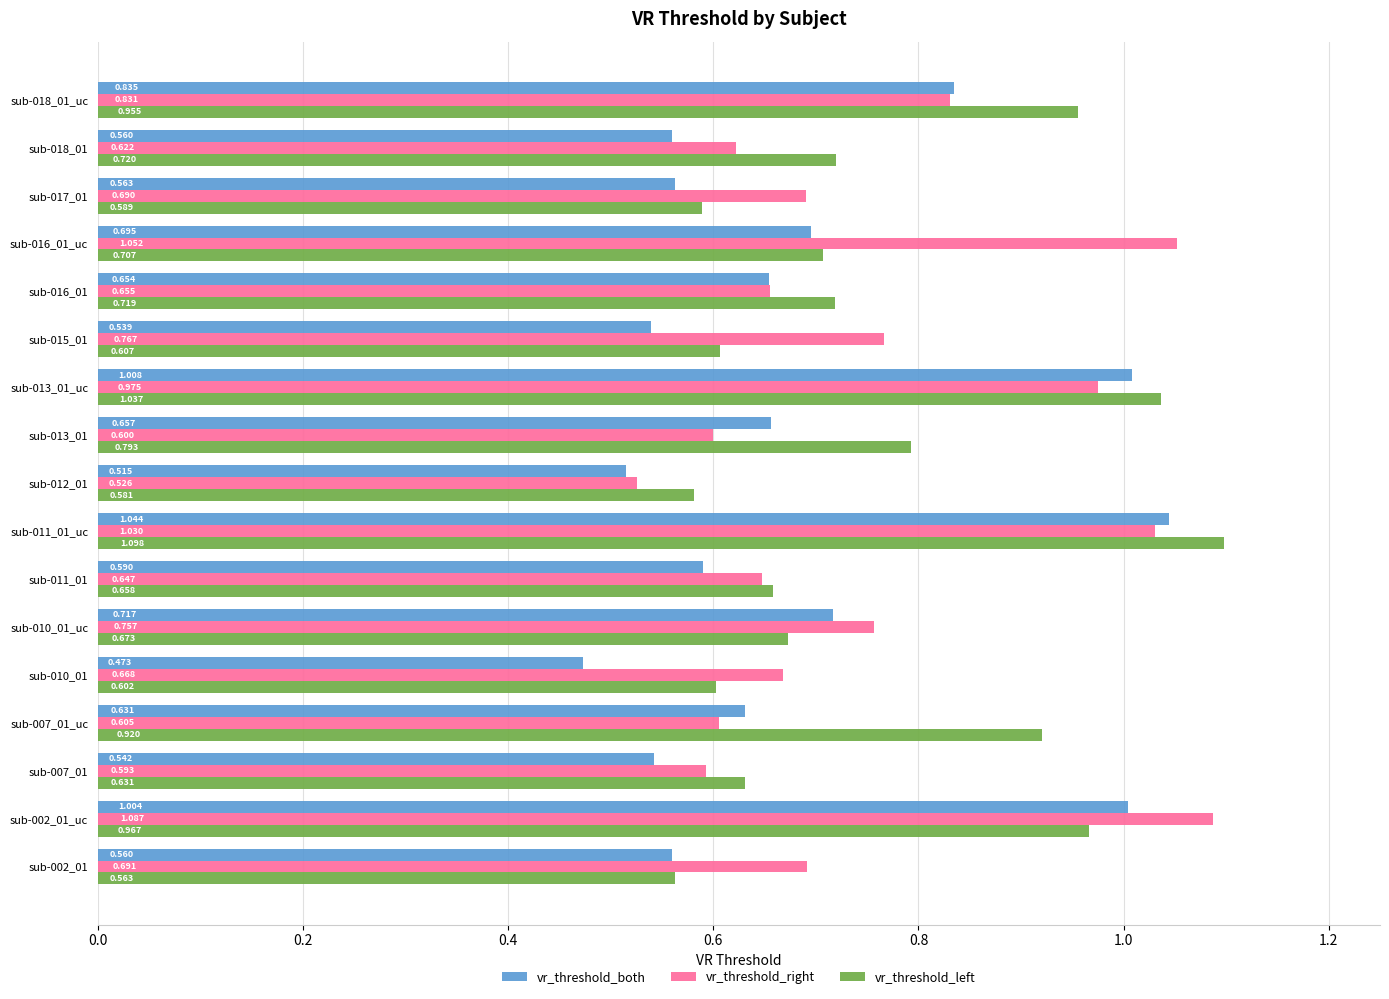

How many categories are shown in the chart?

17